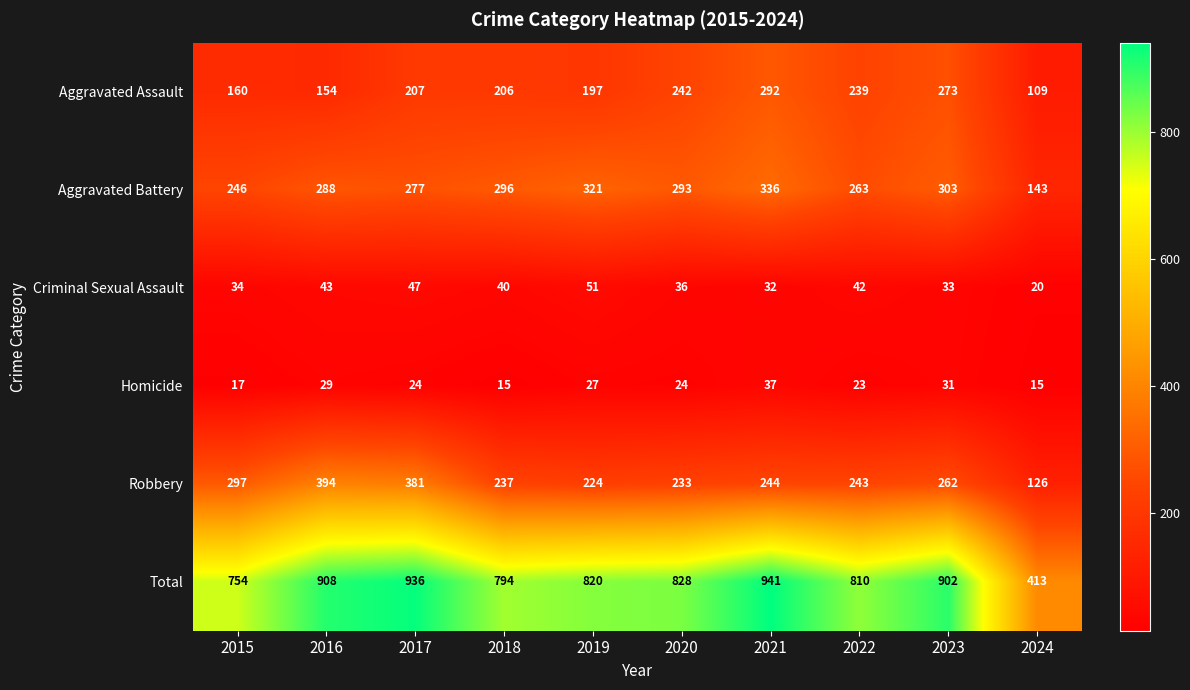

At which label is Aggravated Battery closest to 239?

2015